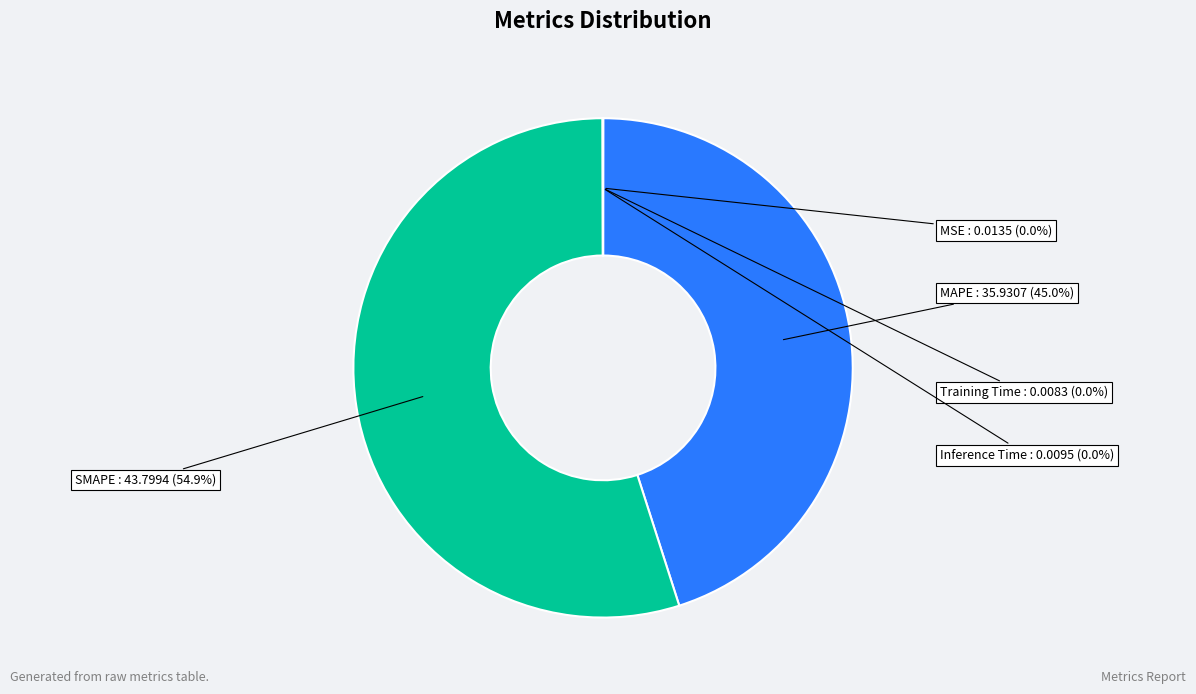

Is there any slice that represents more than half of the pie?

Yes